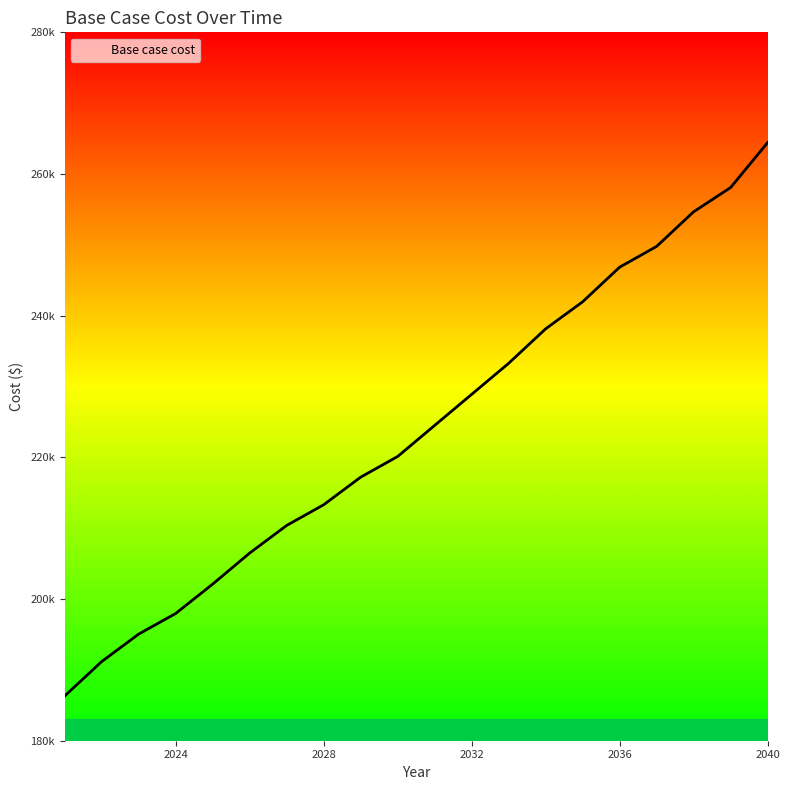

Does the chart have visible grid lines?

No